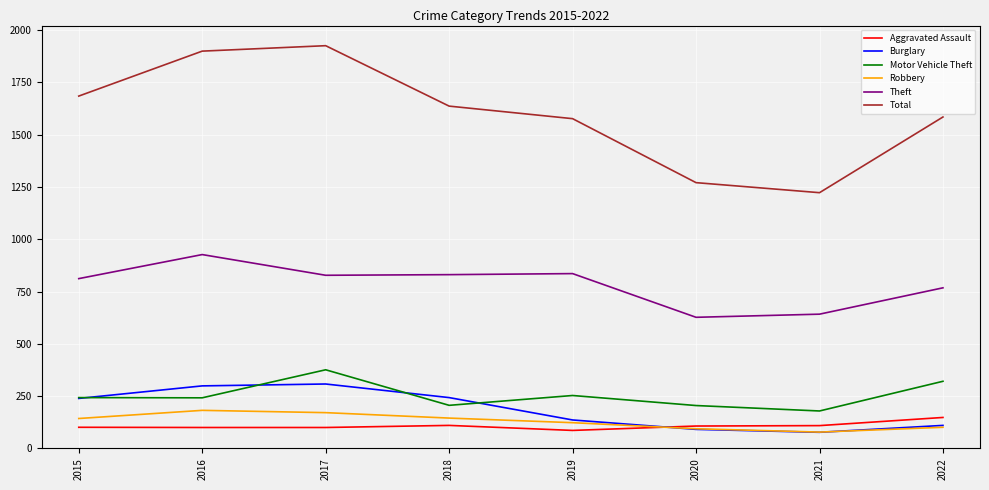

Is it true that Burglary equals 538 at 2017?

False